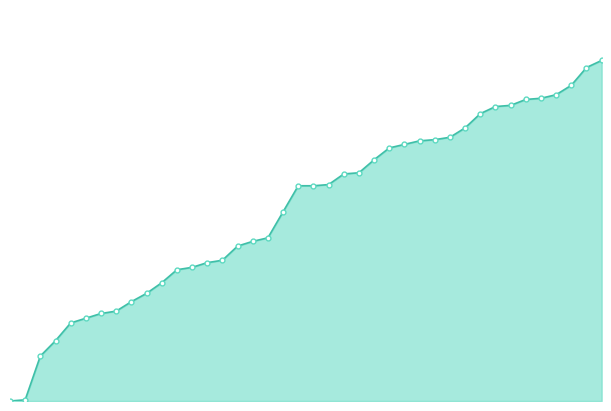

Does the chart have visible grid lines?

No